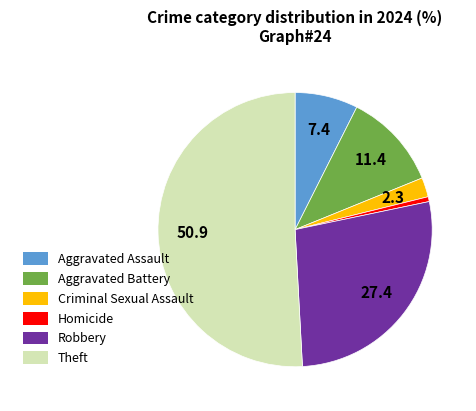

What is the smallest slice in the pie chart?

Homicide